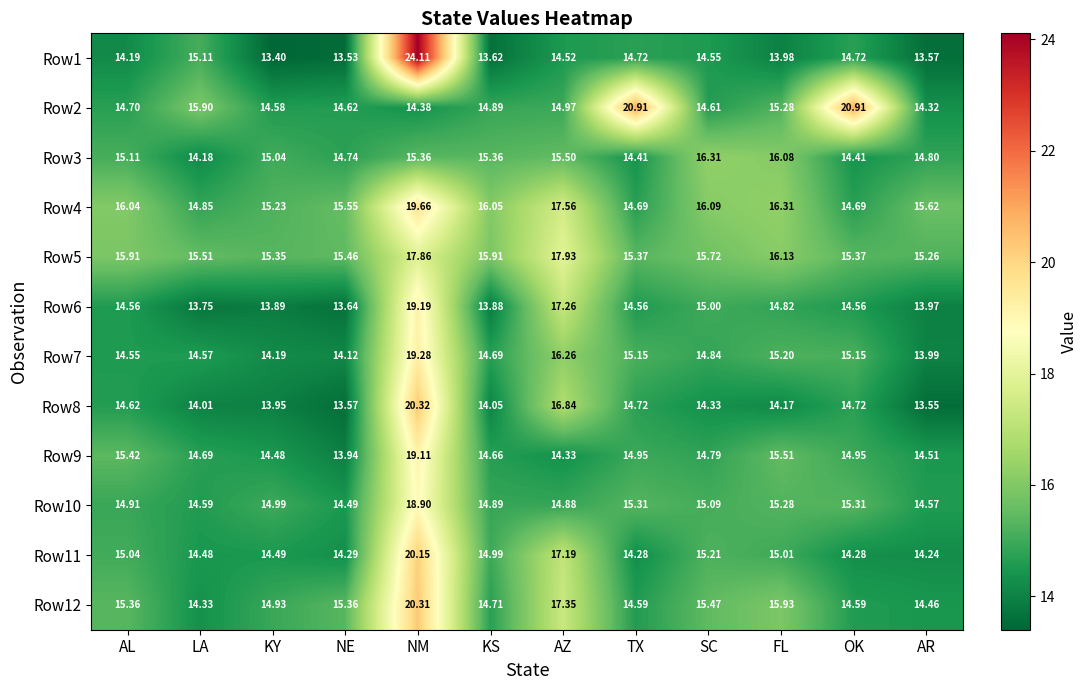

Which label corresponds to the smallest value in the chart?

KY